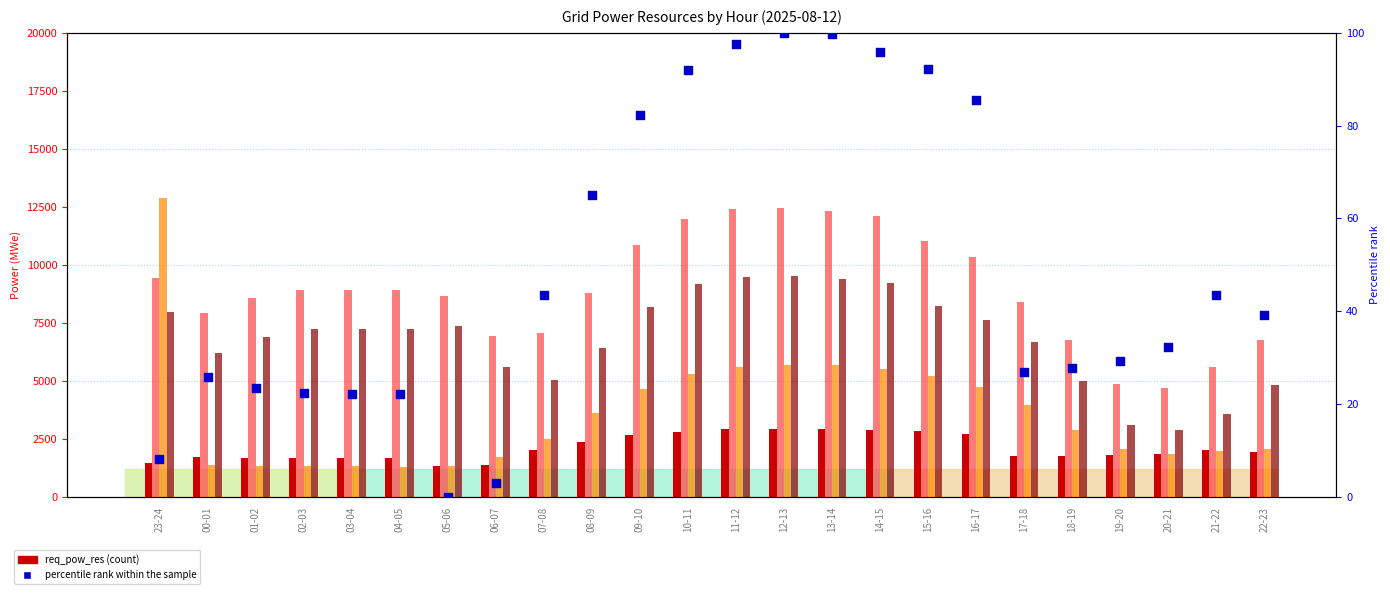

At how many categories does at least one series exceed 2082?

24